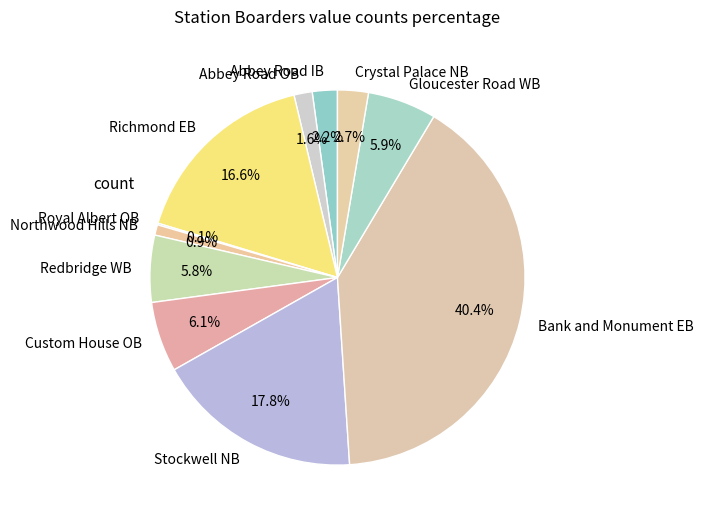

To the nearest percent, what is the difference between the Stockwell NB and Richmond EB slice percentages?

1%